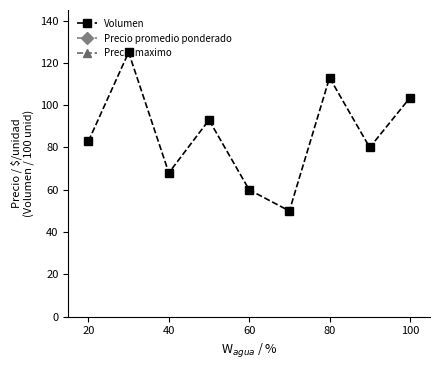

Which series has the widest spread of values?

Precio maximo